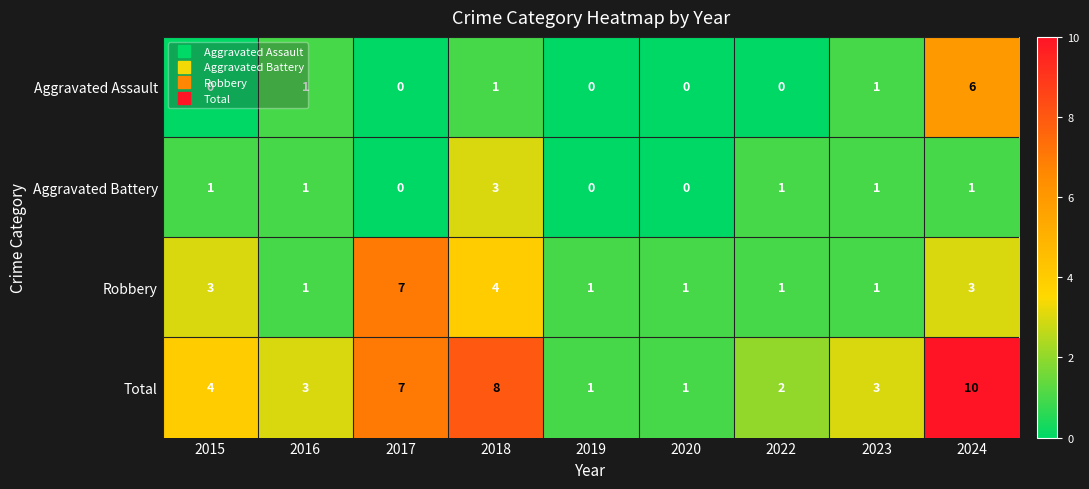

What is the sum of all Robbery values?

22